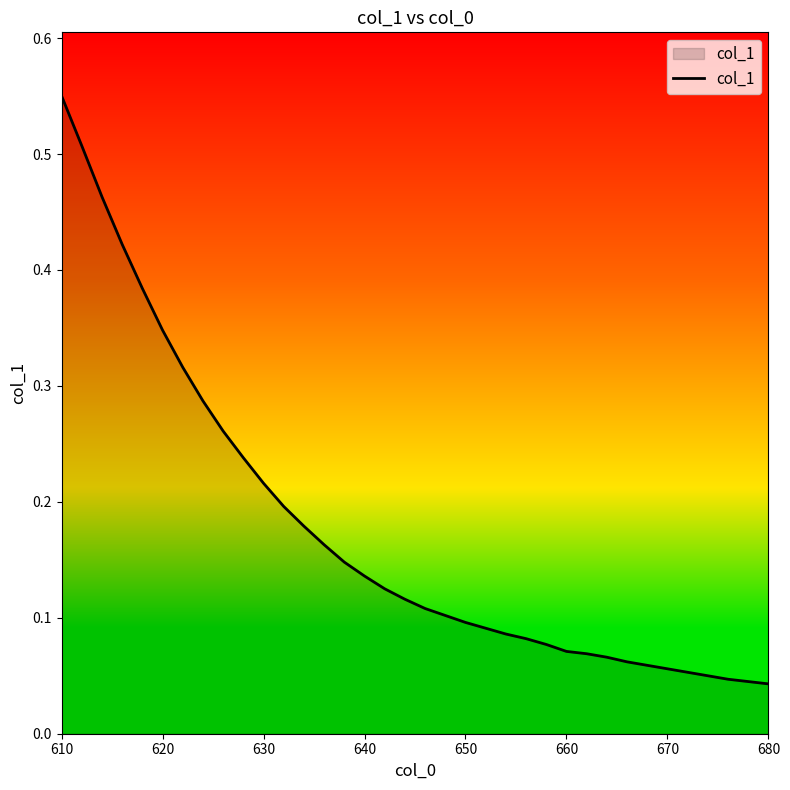

Reading right to left, extract all data points from this chart.

0.0	0.0	0.0	0.1	0.1	0.1	0.1	0.1	0.1	0.1	0.1	0.1	0.1	0.1	0.1	0.1	0.1	0.1	0.1	0.1	0.1	0.1	0.2	0.2	0.2	0.2	0.2	0.3	0.3	0.3	0.3	0.4	0.4	0.5	0.5	0.6